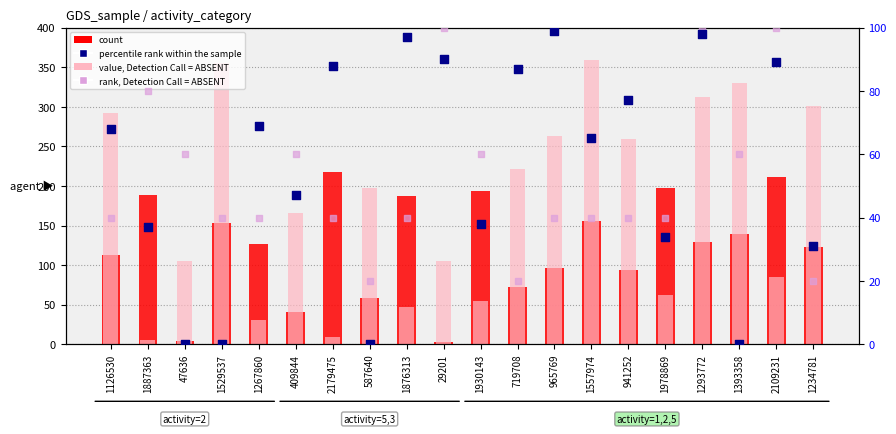

Which series contains the lowest Y value?

percentile rank within the sample